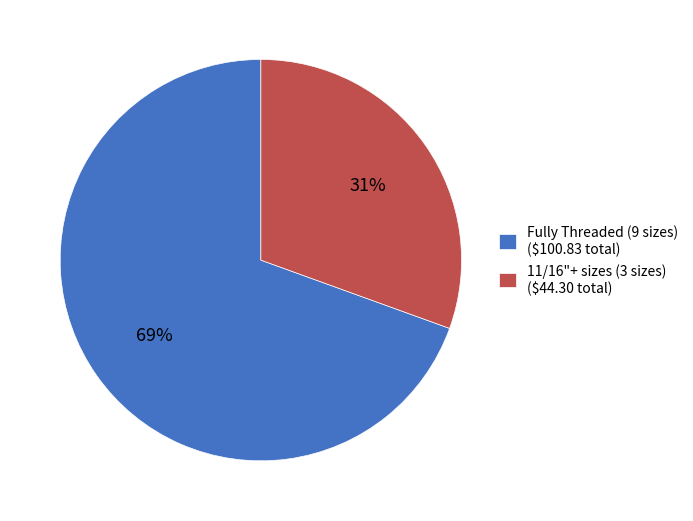

To the nearest percent, what percentage of the pie is Fully Threaded (9 sizes) ($100.83 total)?

69%